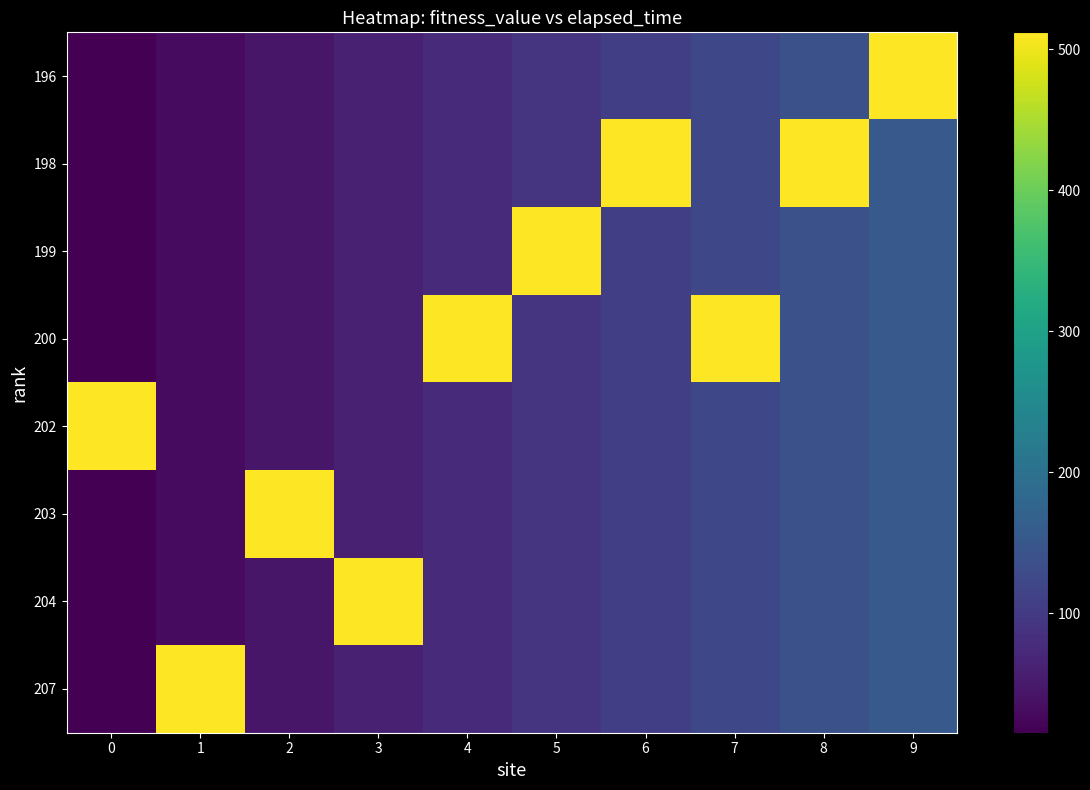

At 7, list the series in order from smallest to largest.

196, 198, 199, 202, 203, 204, 207, 200